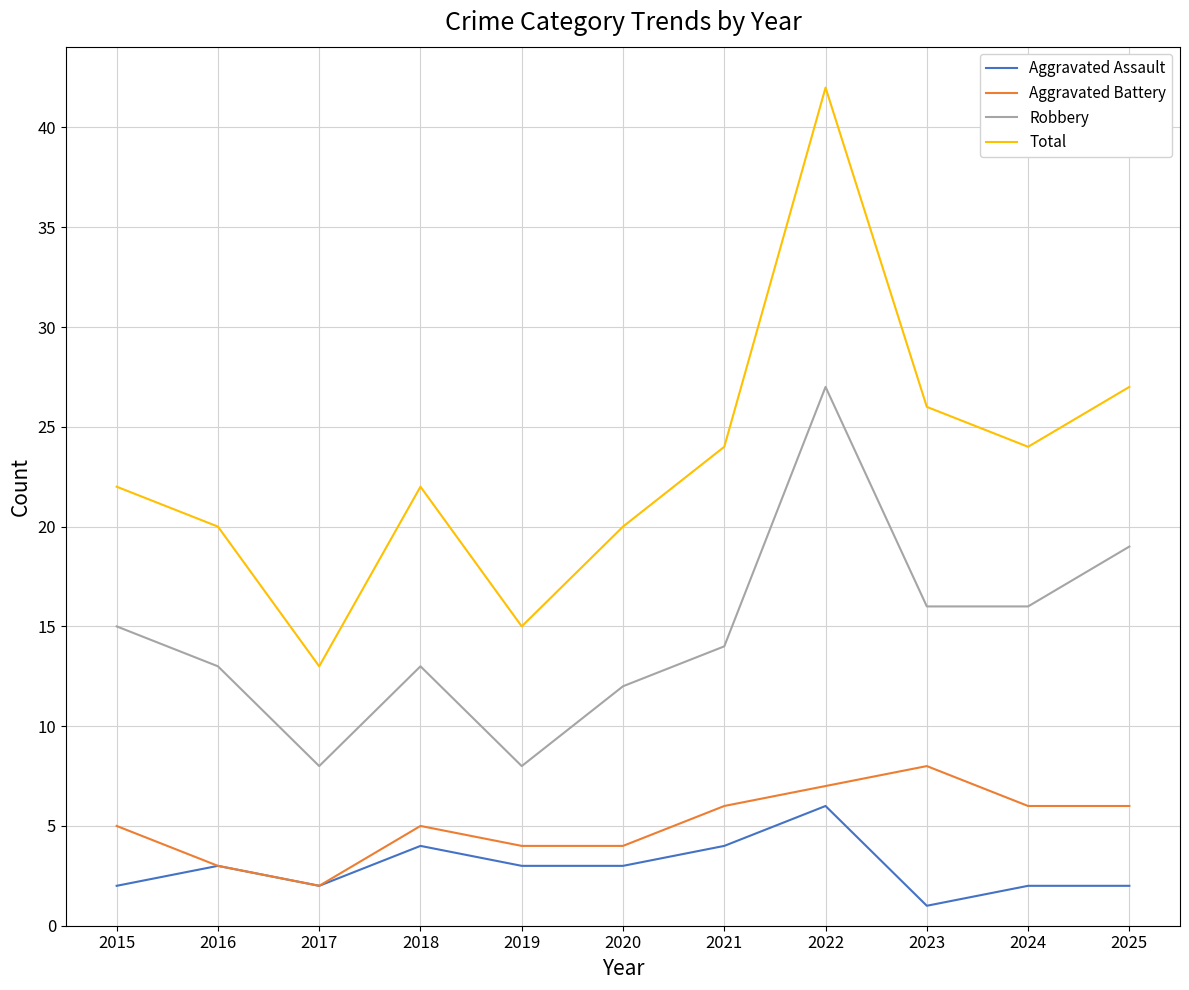

Between 2020 and 2022, which series saw the biggest shift?

Total